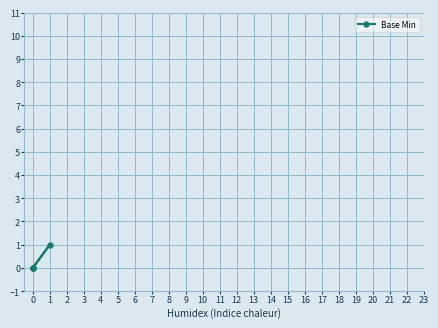

How many distinct data groups are displayed?

1